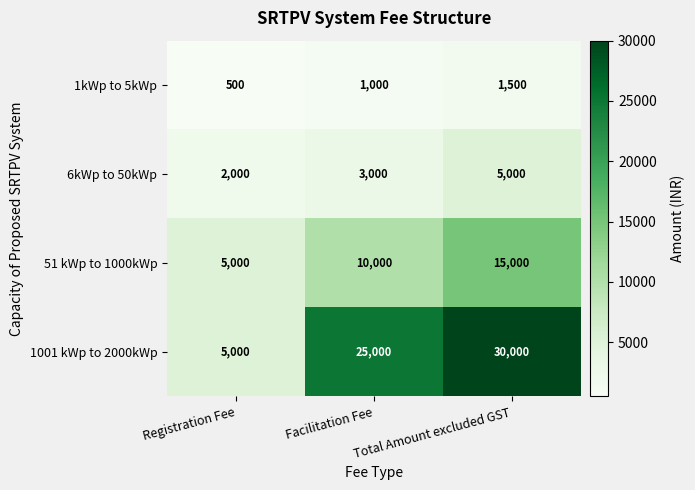

Read the 1001 kWp to 2000kWp value at Registration Fee.

5000